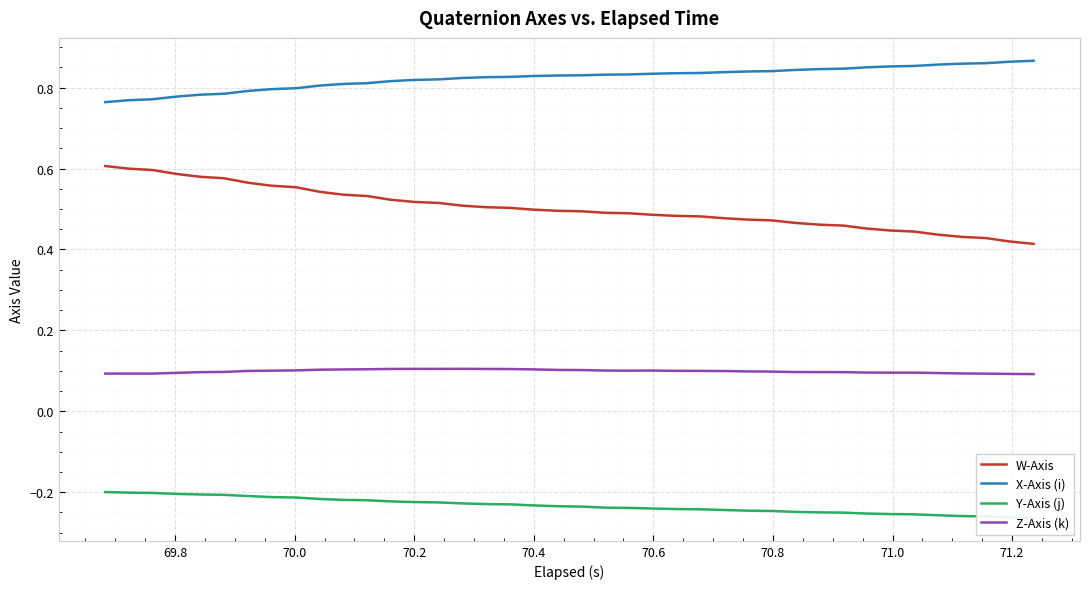

True or false: X-Axis (i) and W-Axis intersect in this chart.

False